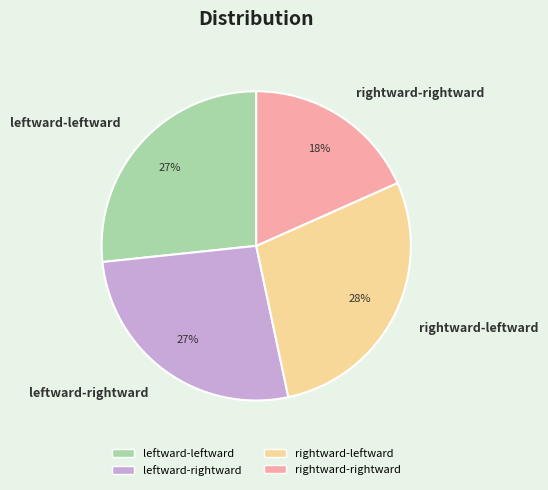

True or false: rightward-leftward accounts for 14% of the total.

False